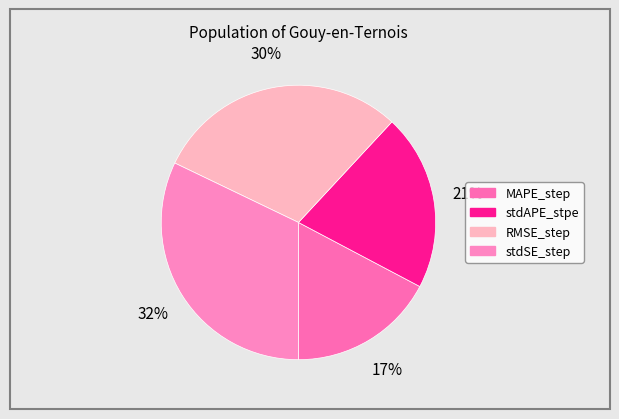

To the nearest percent, what is the combined percentage of RMSE_step and MAPE_step?

47%